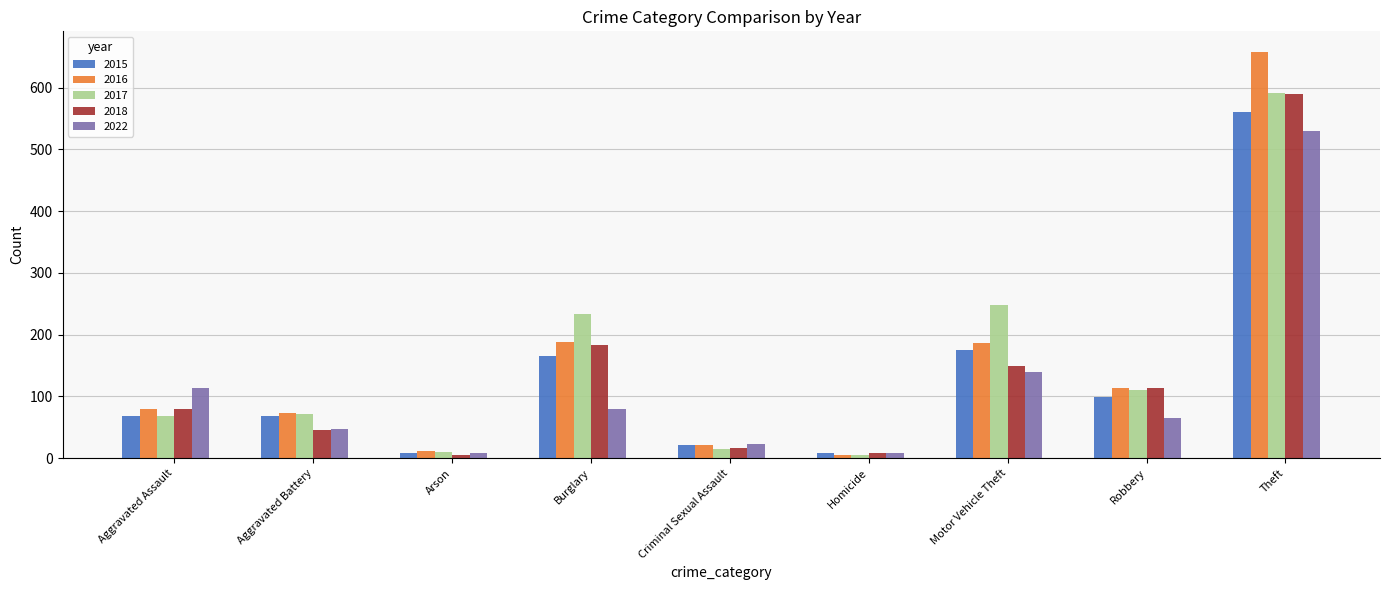

Which series changed the most between Aggravated Assault and Motor Vehicle Theft?

2017